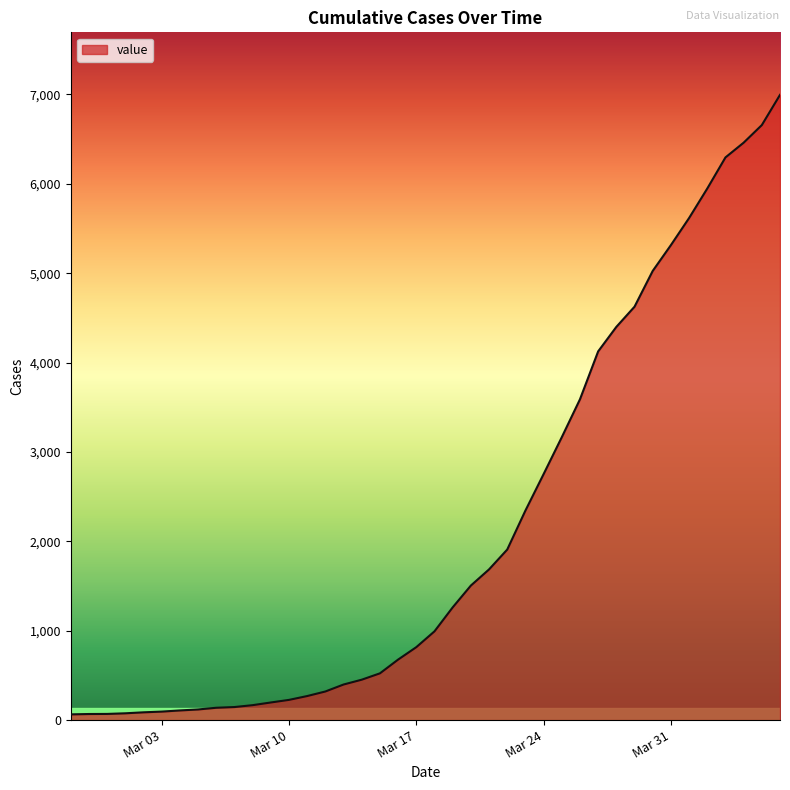

What is the maximum value shown in the chart?

6995